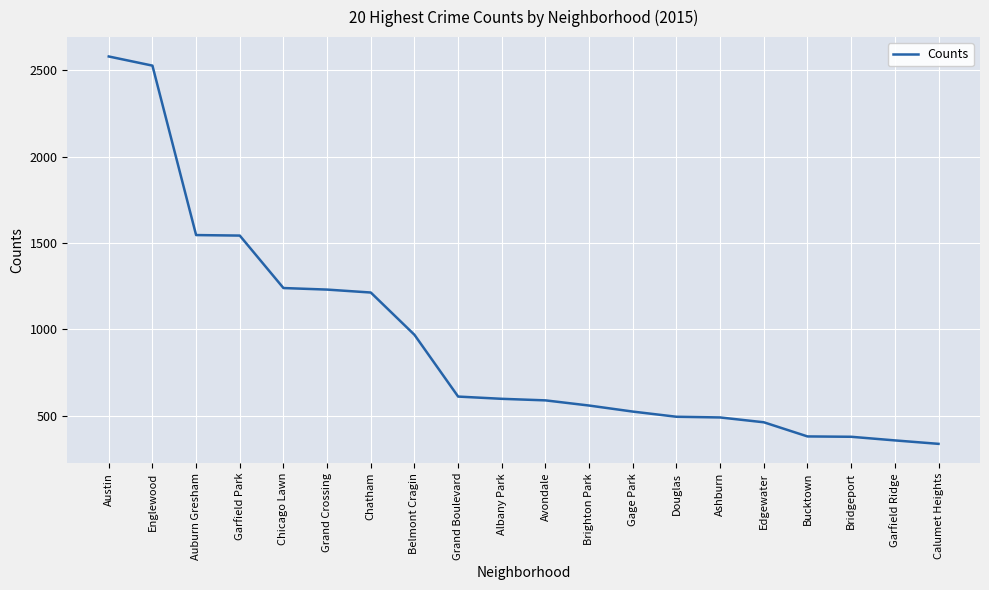

Which category has the highest value across all series?

Austin